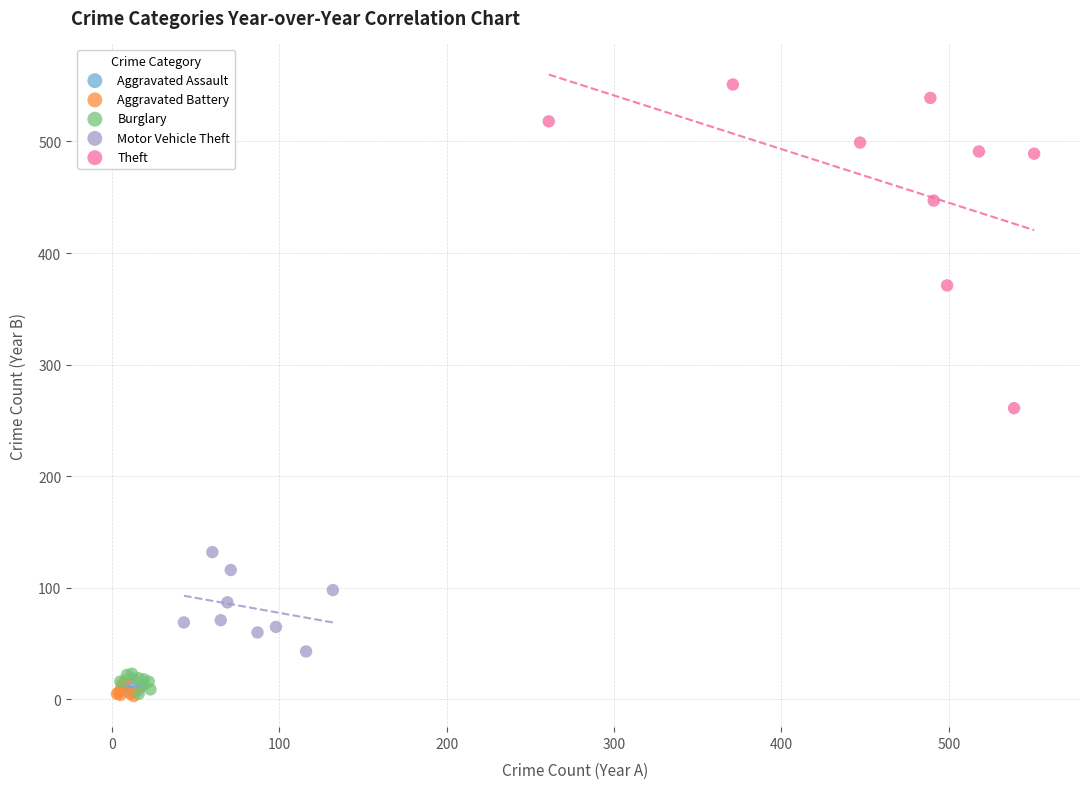

Which series contains the highest Y value?

Theft